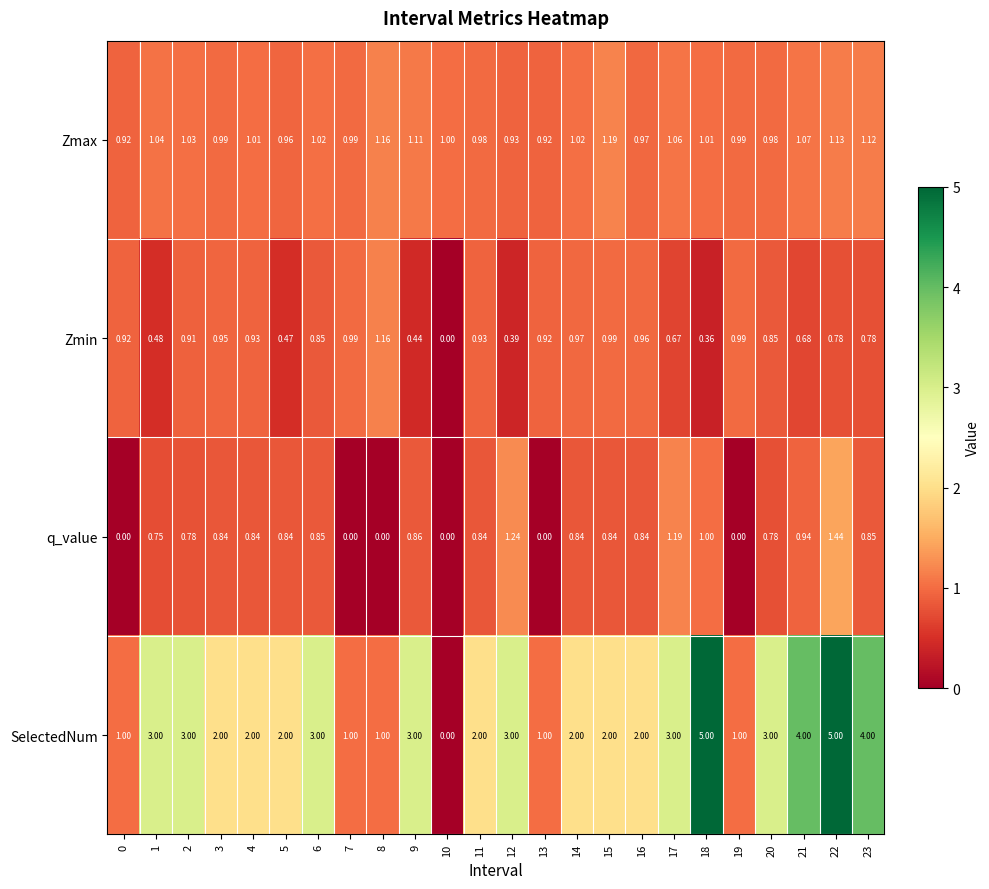

List the series in order of their peak value, lowest first.

Zmin, Zmax, q_value, SelectedNum